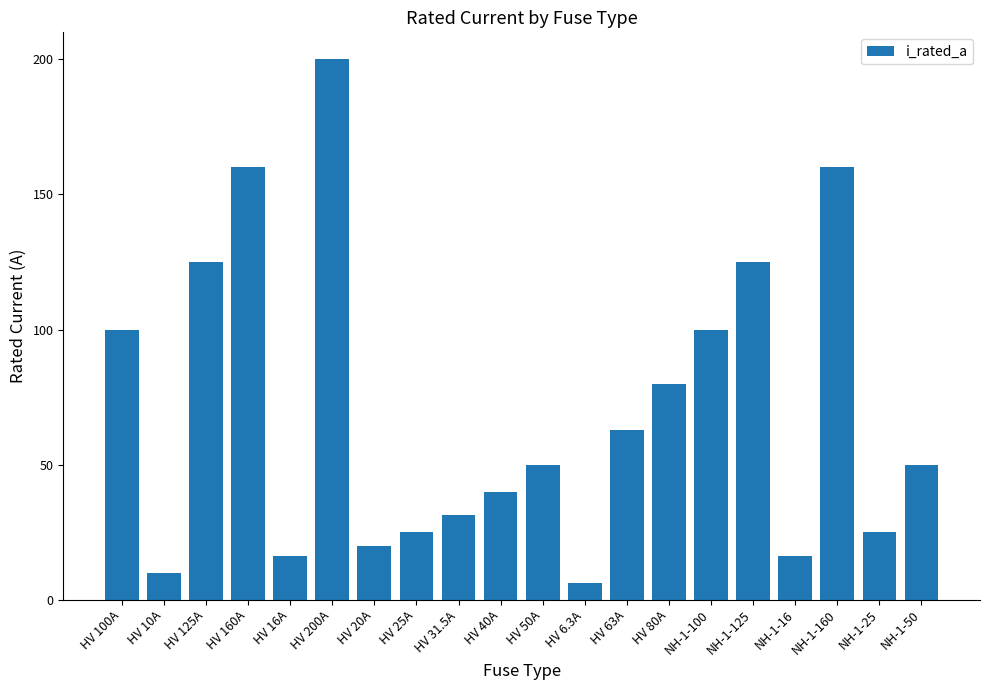

What is the maximum value shown in the chart?

200.0